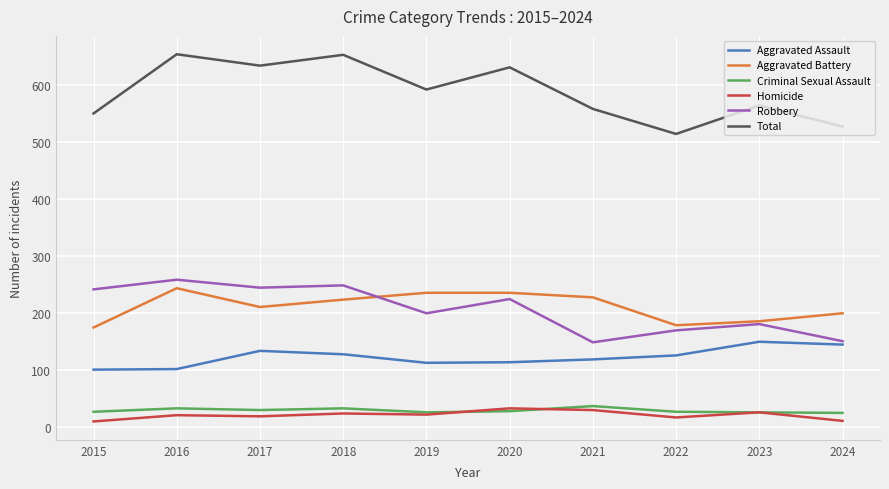

How many lines are shown in the chart?

6